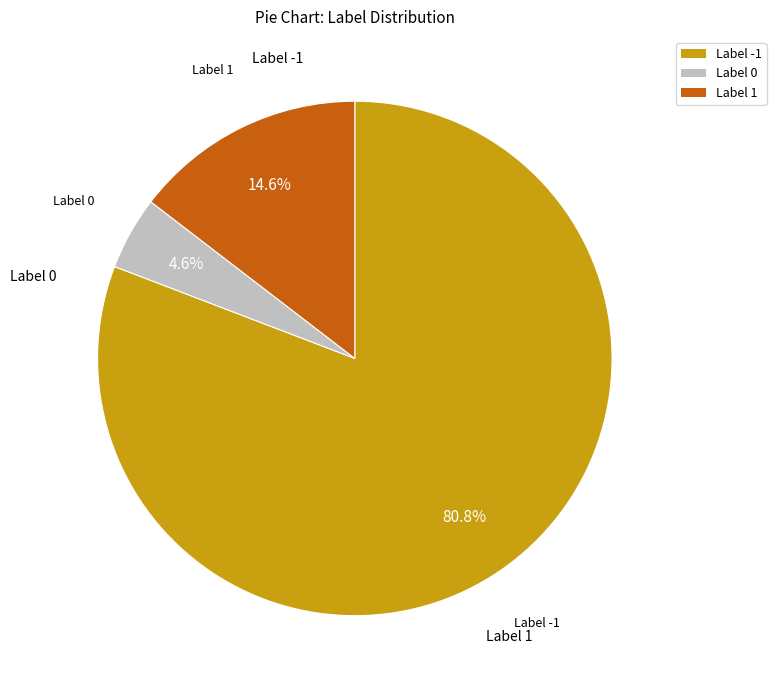

Which has a higher value, Label 0 or Label -1?

Label -1